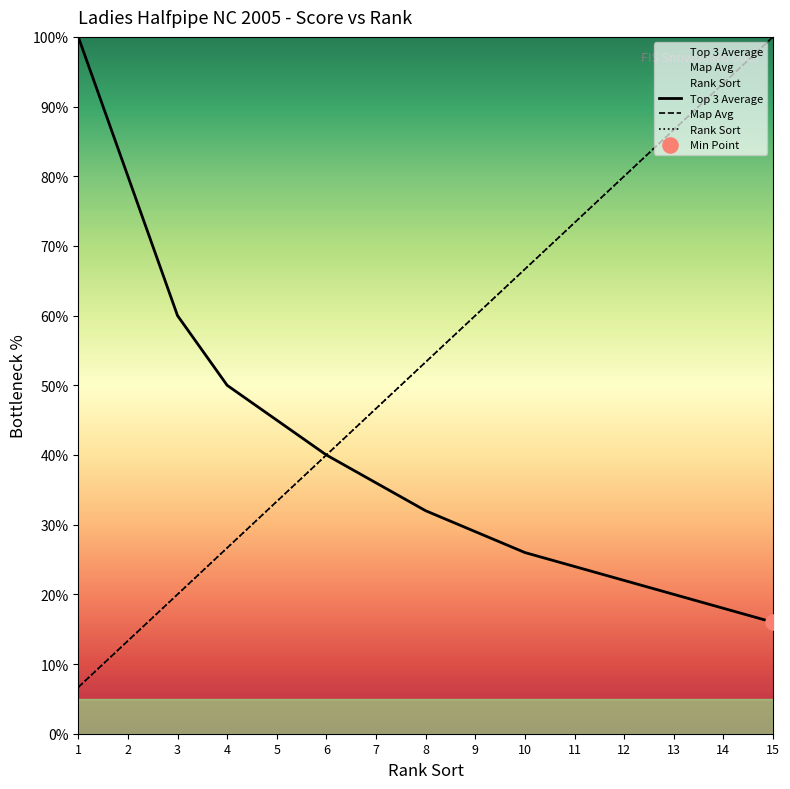

Is the value of Map Avg at 9 greater than the value of Rank Sort at 6?

Yes